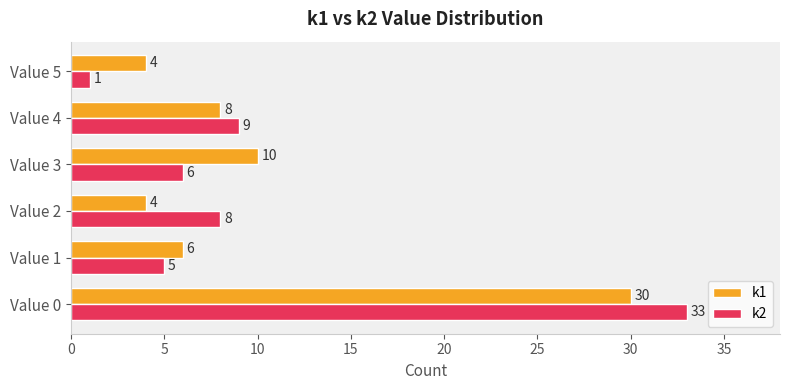

Between Value 2 and Value 3, which series saw the biggest shift?

k1